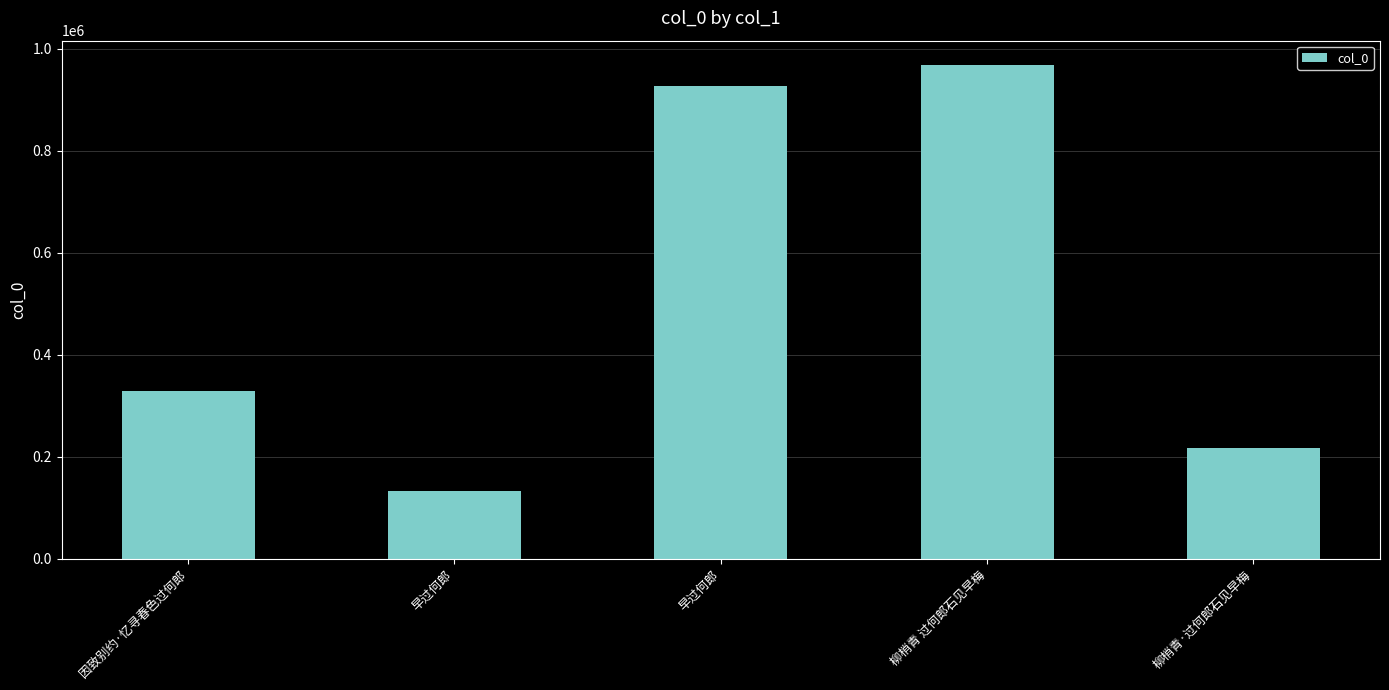

Which category has the lowest value across all series?

早过何郎